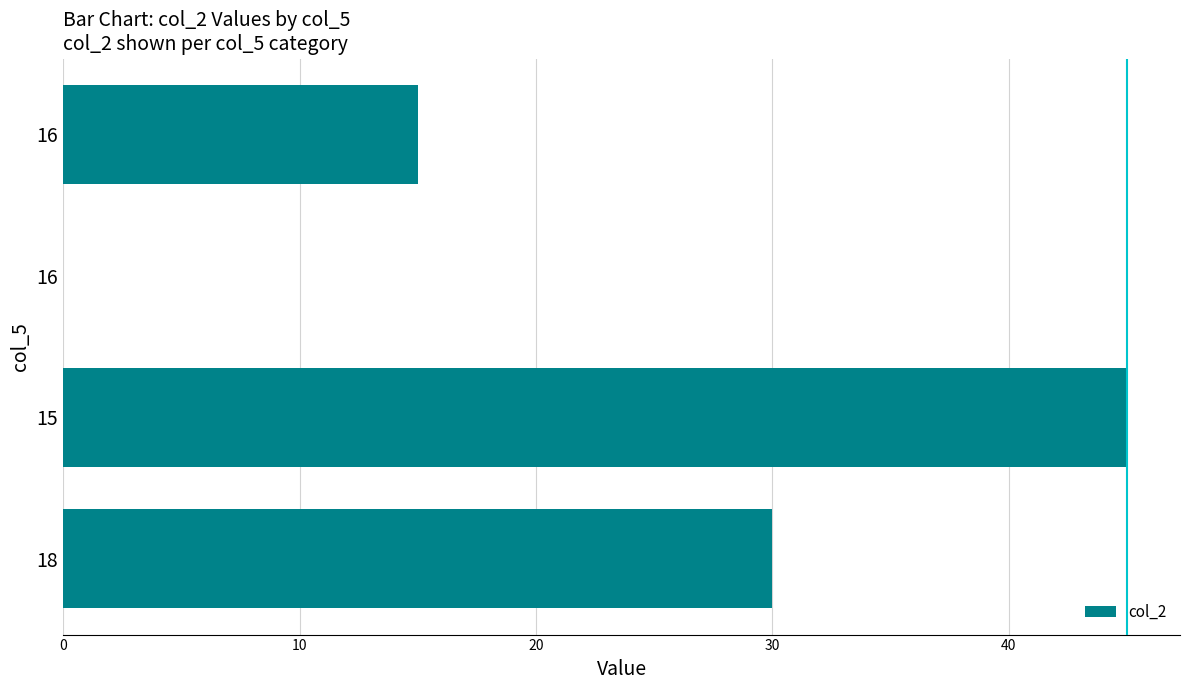

How many values are above zero?

3